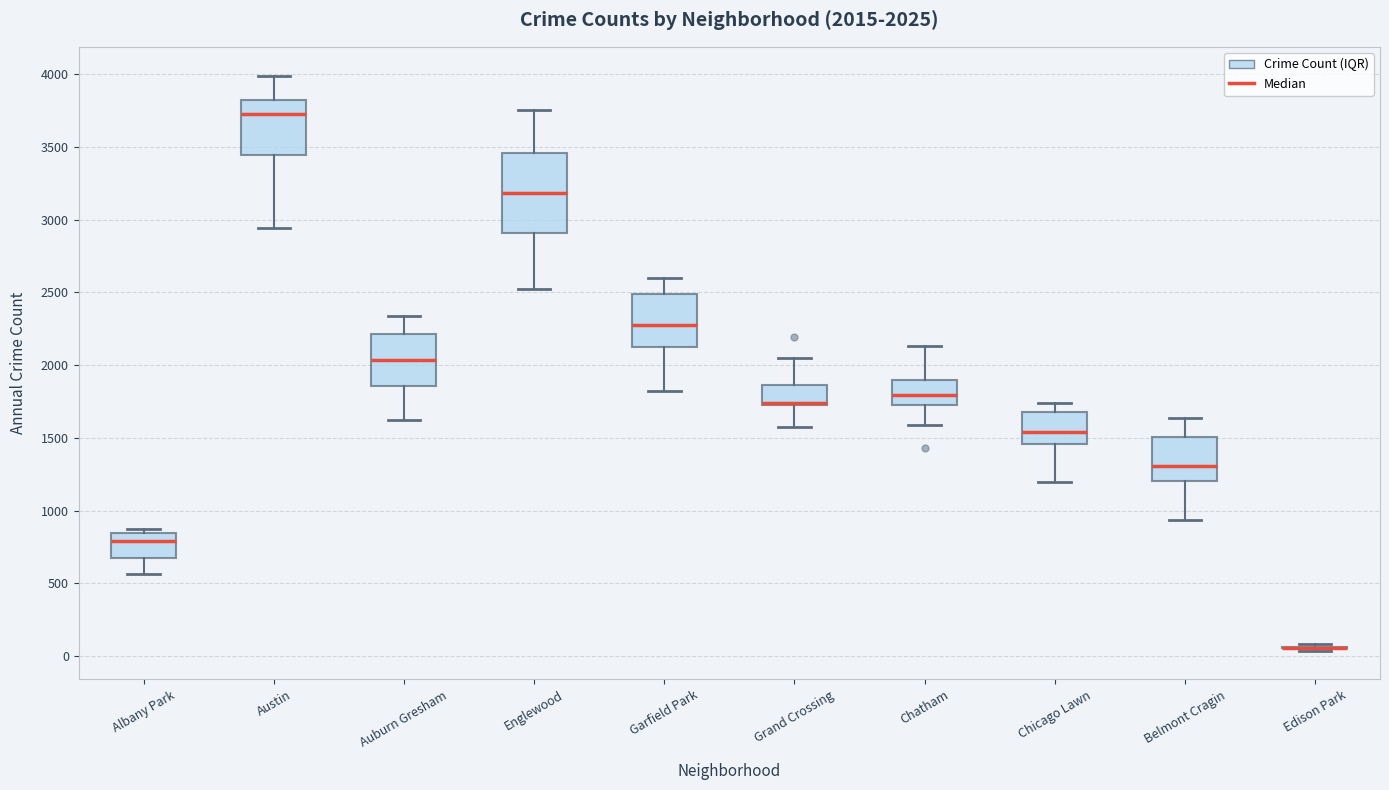

Comparing the boxes themselves (not the whiskers), which one is the tallest?

Englewood